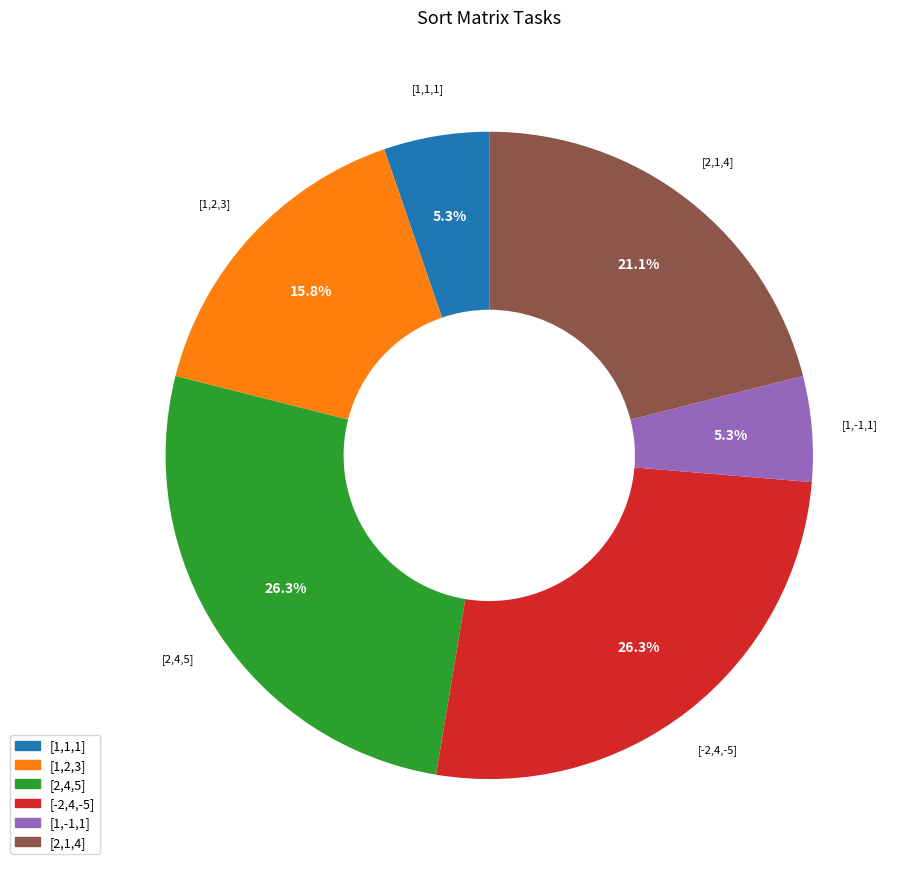

Does any single category account for the majority?

No